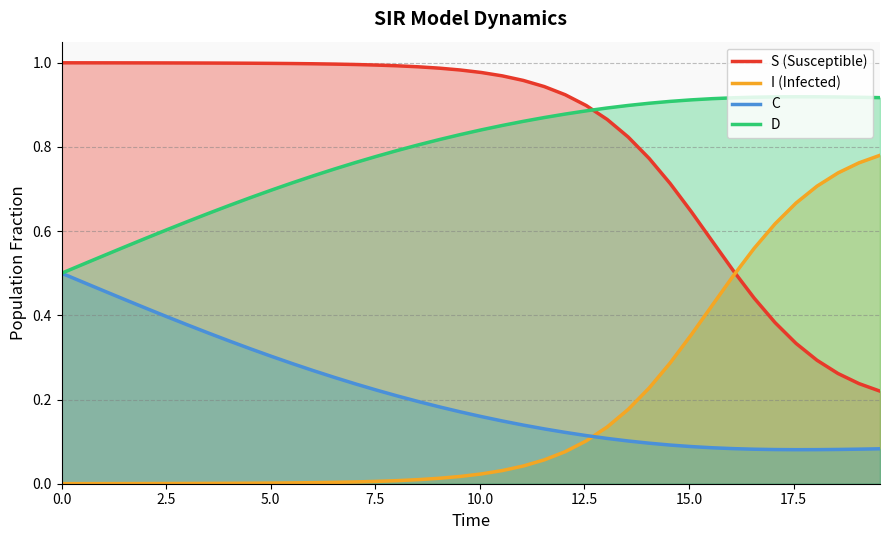

Does the chart display data point markers on the line(s)?

No